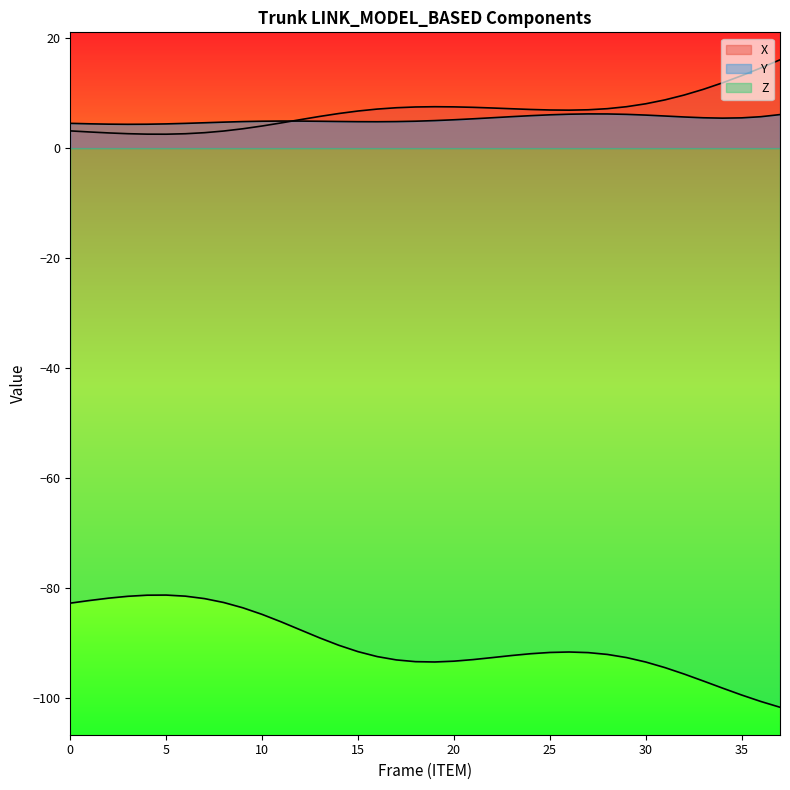

Where is X nearest to the value 9?

31